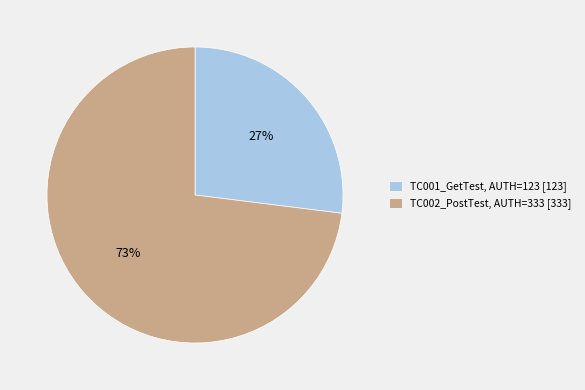

What is the largest slice in the pie chart?

TC002_PostTest, AUTH=333 [333]